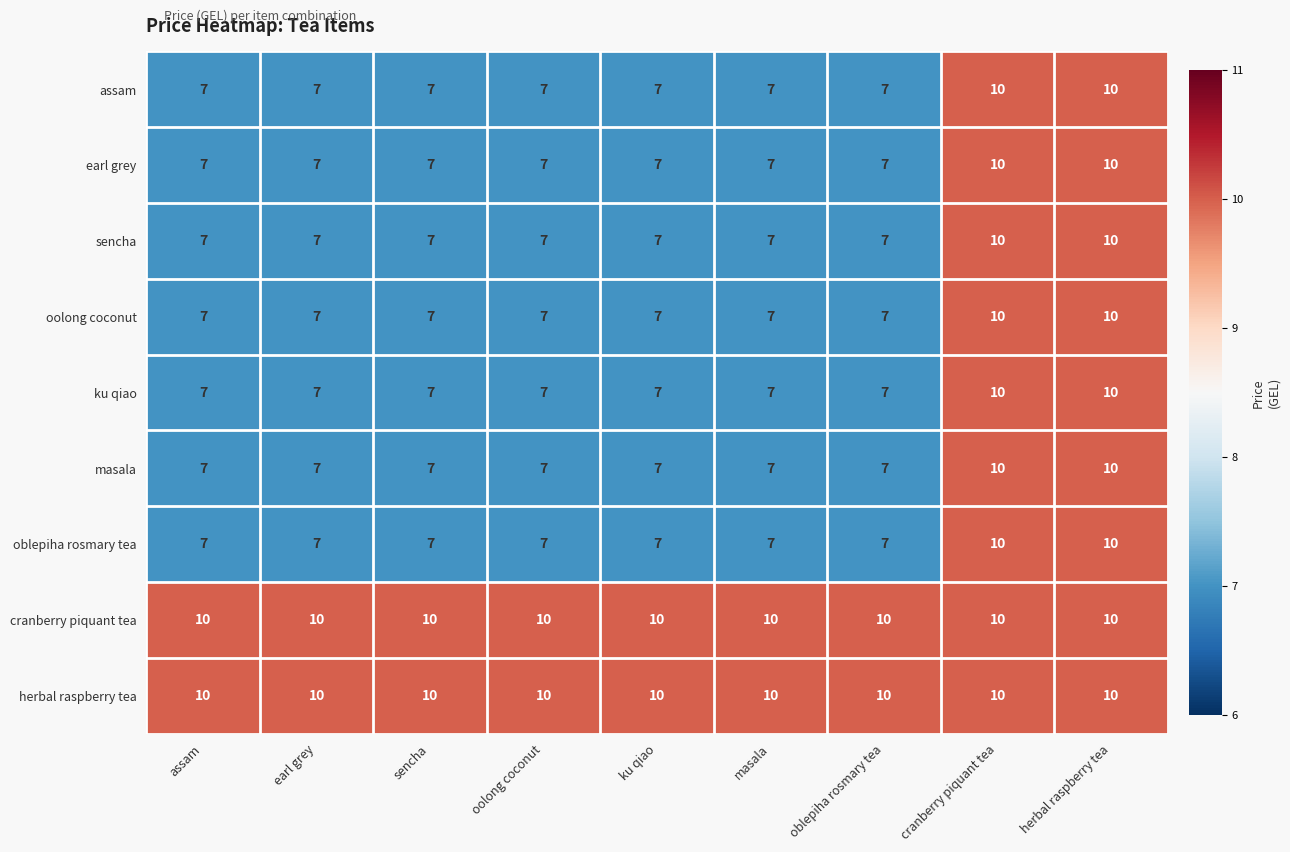

Is it true that sencha equals 10 at oblepiha rosmary tea?

False